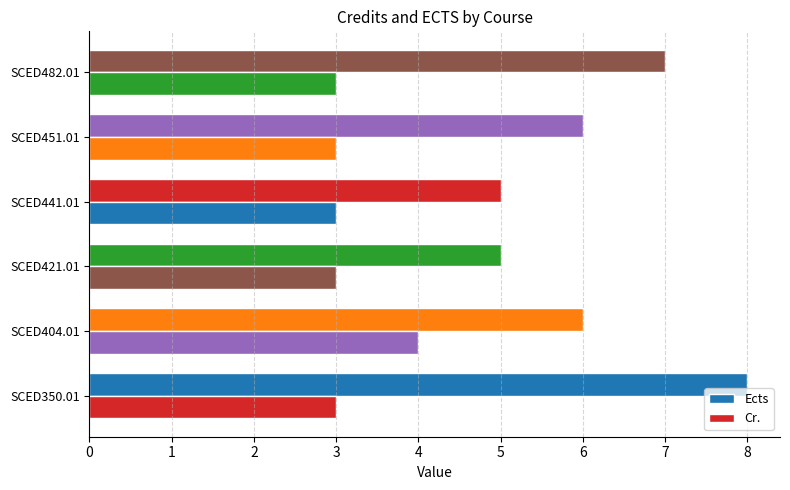

Which series has the largest total across all categories?

Ects